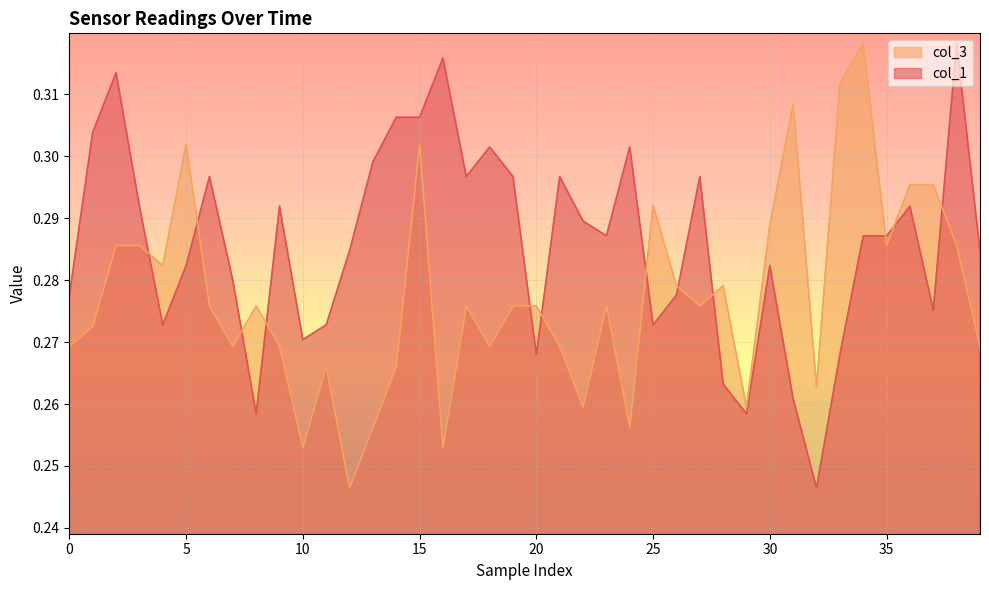

True or false: col_1 has a value of 0.4 at 30.

False